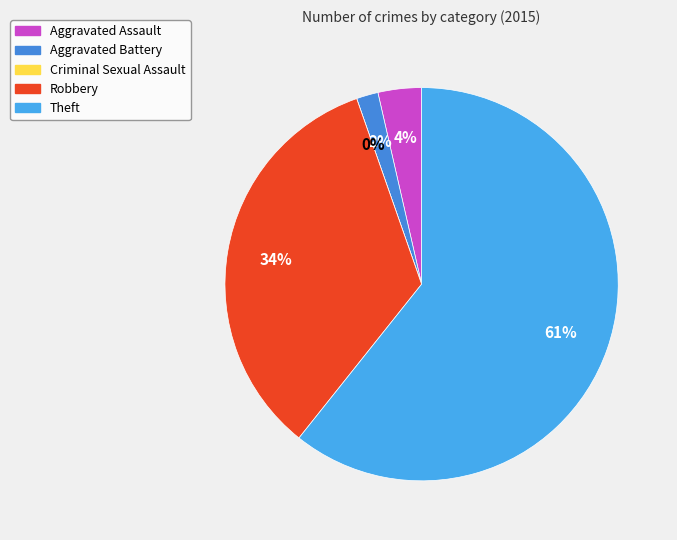

How much of the chart is everything except Robbery?

66.1%